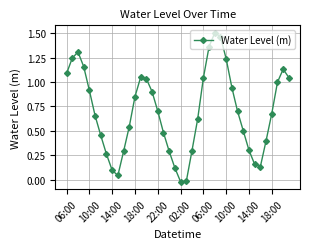

How many points are lower than both their immediate neighbors (excluding endpoints)?

3